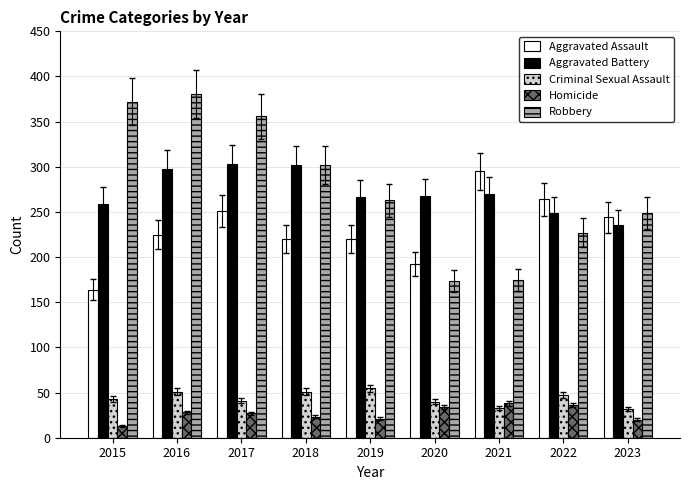

At 2017, list the series in order from largest to smallest.

Robbery, Aggravated Battery, Aggravated Assault, Criminal Sexual Assault, Homicide